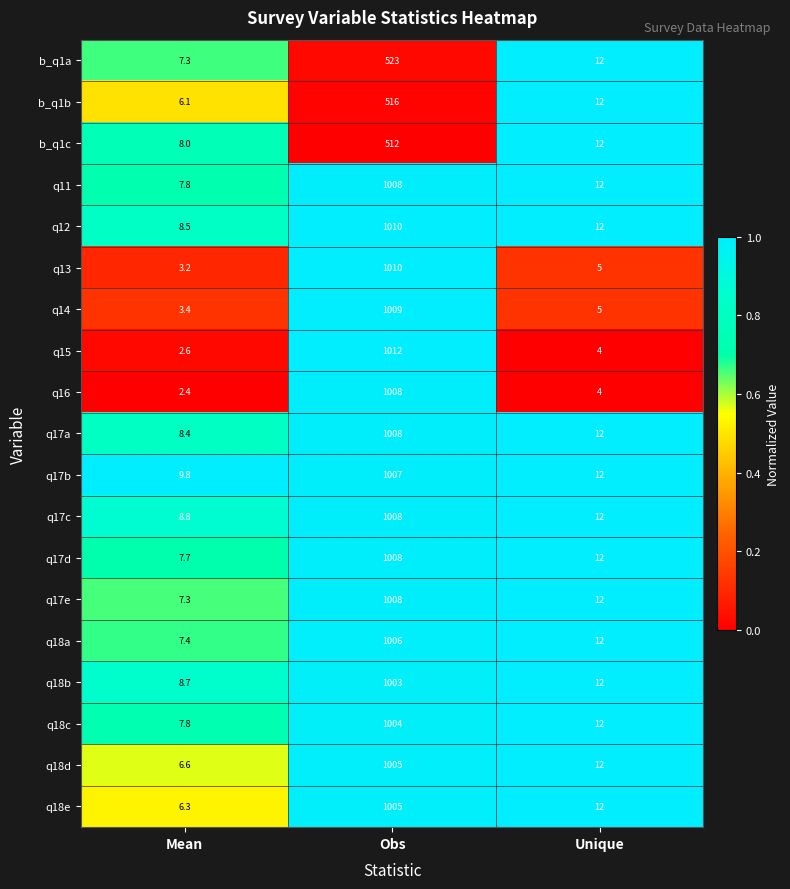

At which label does q17c first exceed 12?

Obs